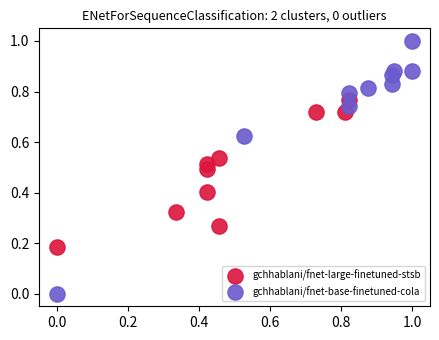

Which series contains the lowest Y value?

gchhablani/fnet-base-finetuned-cola